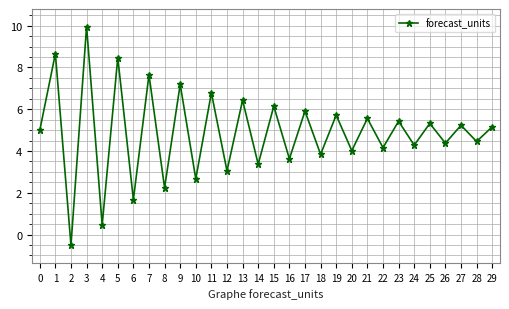

Reading right to left, extract all data points from this chart.

29=5.2	28=4.5	27=5.2	26=4.4	25=5.3	24=4.3	23=5.4	22=4.2	21=5.6	20=4.0	19=5.7	18=3.8	17=5.9	16=3.6	15=6.1	14=3.4	13=6.4	12=3.0	11=6.8	10=2.7	9=7.2	8=2.2	7=7.7	6=1.7	5=8.5	4=0.5	3=10.0	2=-0.5	1=8.7	0=5.0